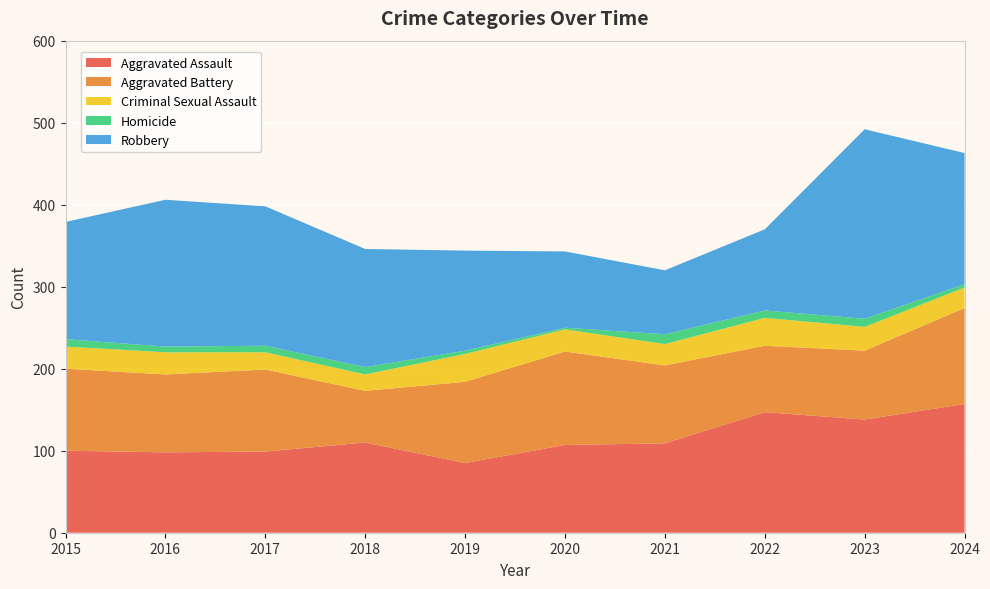

Reading right to left, what are all the values shown in this chart?

Aggravated Assault: 2024=157	2023=138	2022=147	2021=109	2020=107	2019=85	2018=110	2017=99	2016=98	2015=100
Aggravated Battery: 2024=117	2023=84	2022=81	2021=95	2020=114	2019=99	2018=63	2017=100	2016=95	2015=100
Criminal Sexual Assault: 2024=25	2023=29	2022=34	2021=26	2020=27	2019=34	2018=20	2017=21	2016=27	2015=27
Homicide: 2024=4	2023=10	2022=9	2021=12	2020=2	2019=4	2018=9	2017=8	2016=7	2015=9
Robbery: 2024=160	2023=231	2022=99	2021=78	2020=93	2019=122	2018=144	2017=170	2016=179	2015=143